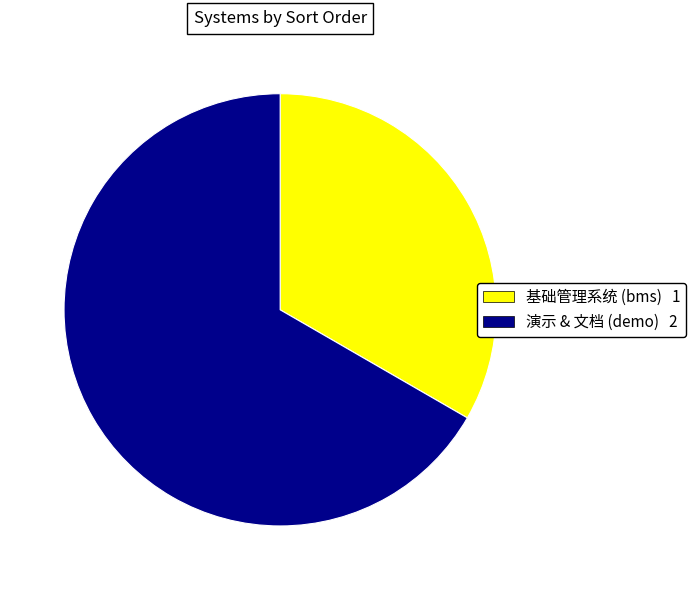

Which category has the biggest portion of the pie?

演示 & 文档 (demo)